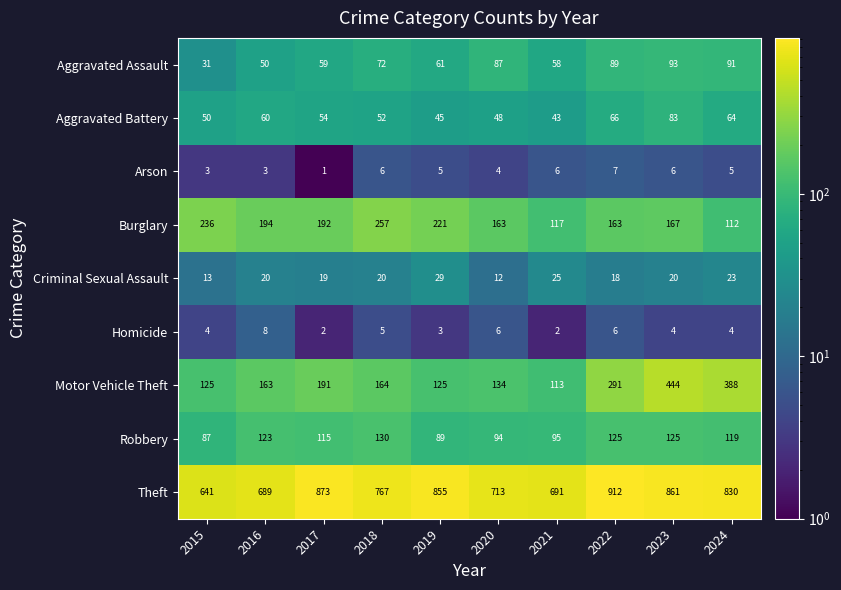

What is the difference between the maximum and minimum values in the Criminal Sexual Assault series?

17